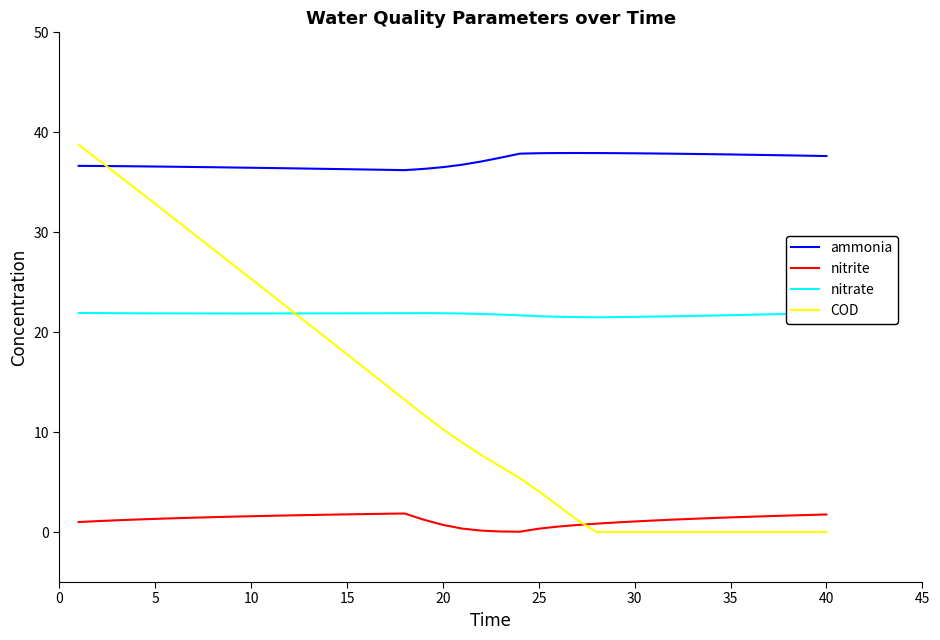

True or false: nitrite and nitrate intersect in this chart.

False